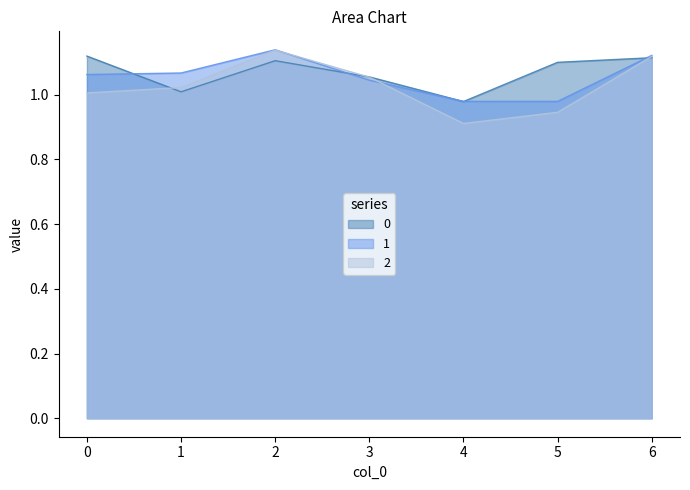

At which category is the sum across all series the highest?

2